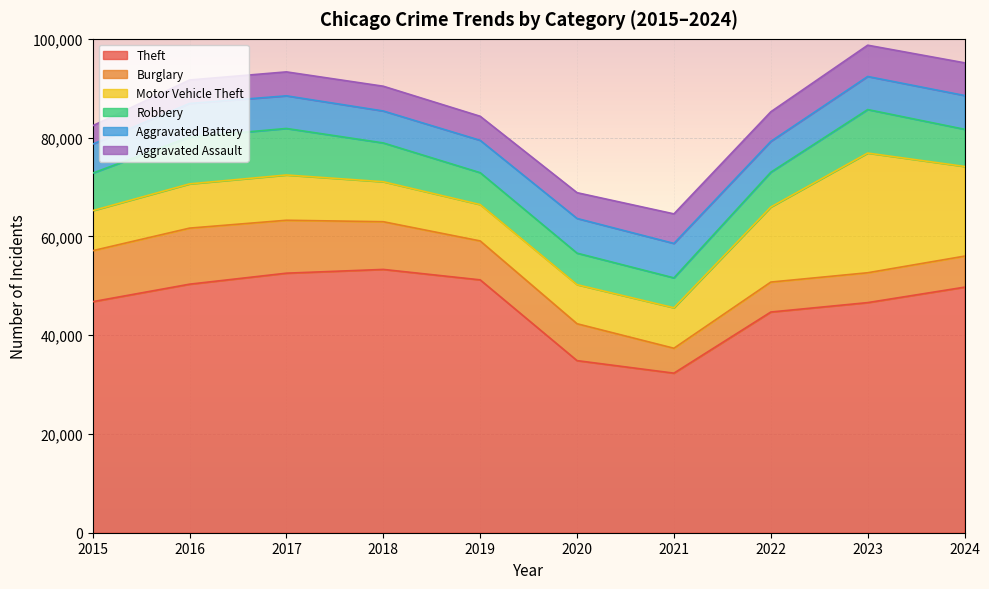

True or false: Theft and Aggravated Assault cross at least once.

False